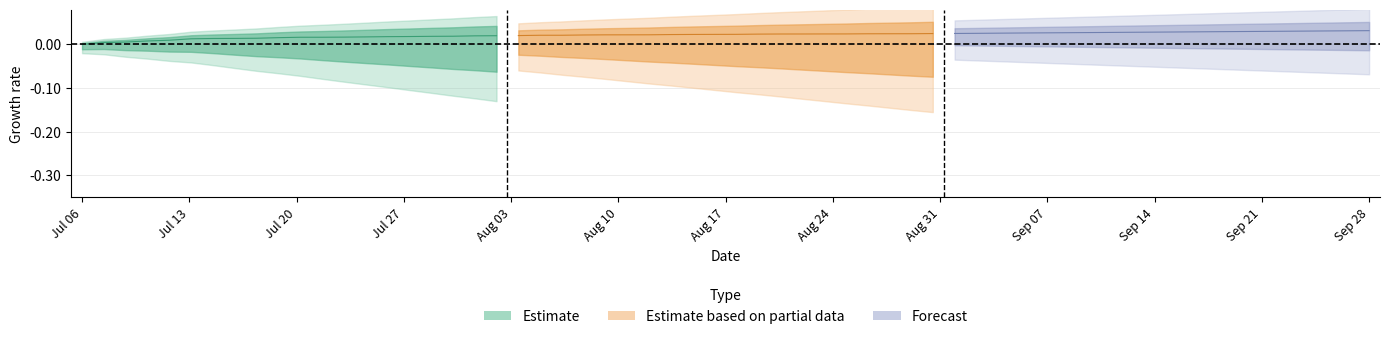

True or false: Forecast and Estimate cross at least once.

False